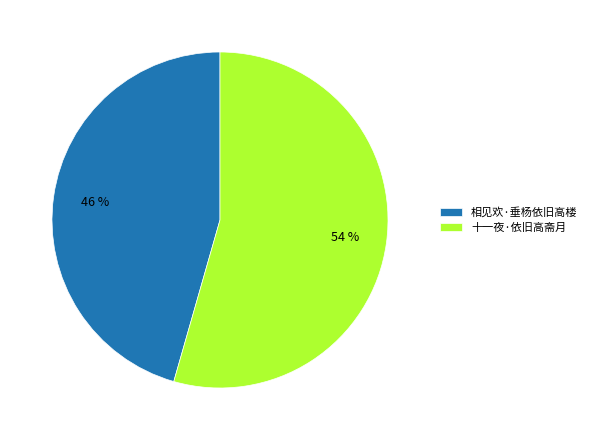

Which category has the biggest portion of the pie?

十一夜·依旧高斋月